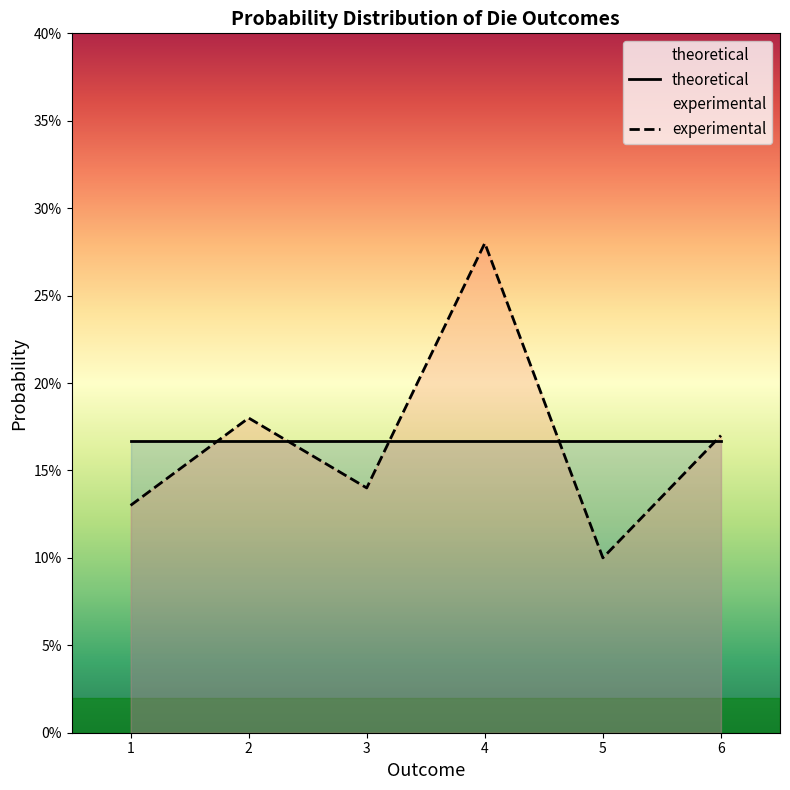

What is the difference between the values at 4 and 1?

0.2